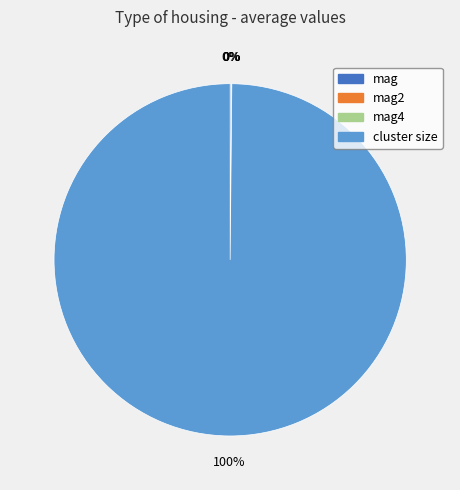

Which slice represents more than half of the pie?

cluster size